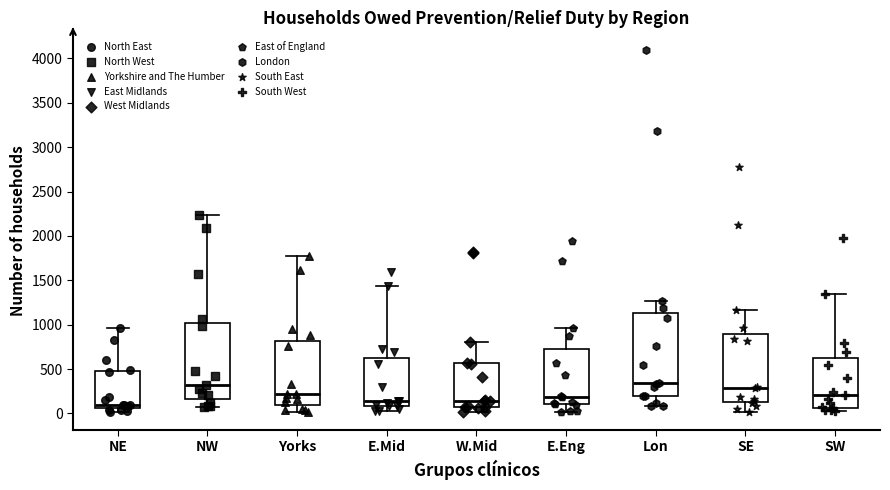

Reading left to right, transcribe this box plot: for each box, give where its median line is, the range the box spans, and where its two whiskers end, as read against the y-axis. The values are not printed on the chart, so give them approximately, as read against the axis.

NE: median 100, box 50 to 500, whiskers 0 to 950
NW: median 300, box 150 to 1000, whiskers 50 to 2250
Yorks: median 200, box 100 to 800, whiskers 0 to 1750
E.Mid: median 150, box 100 to 650, whiskers 50 to 1450
W.Mid: median 150, box 50 to 550, whiskers 0 to 800
E.Eng: median 200, box 100 to 700, whiskers 0 to 950
Lon: median 350, box 200 to 1150, whiskers 100 to 1250
SE: median 300, box 150 to 900, whiskers 0 to 1150
SW: median 200, box 50 to 600, whiskers 50 (just below the box's lower edge) to 1350